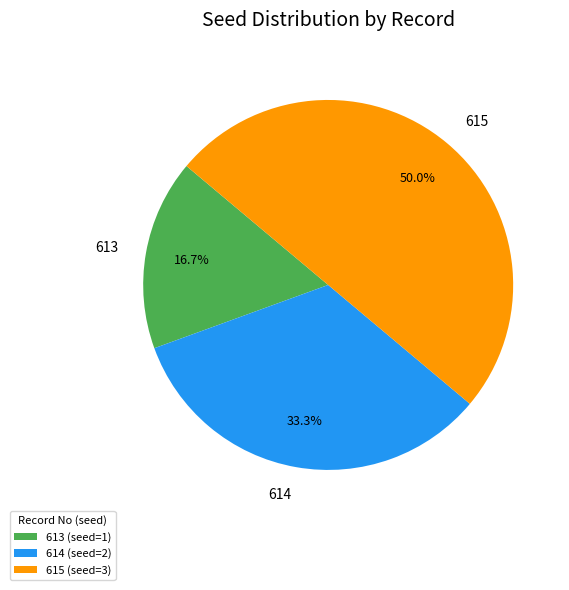

What is the largest slice in the pie chart?

615